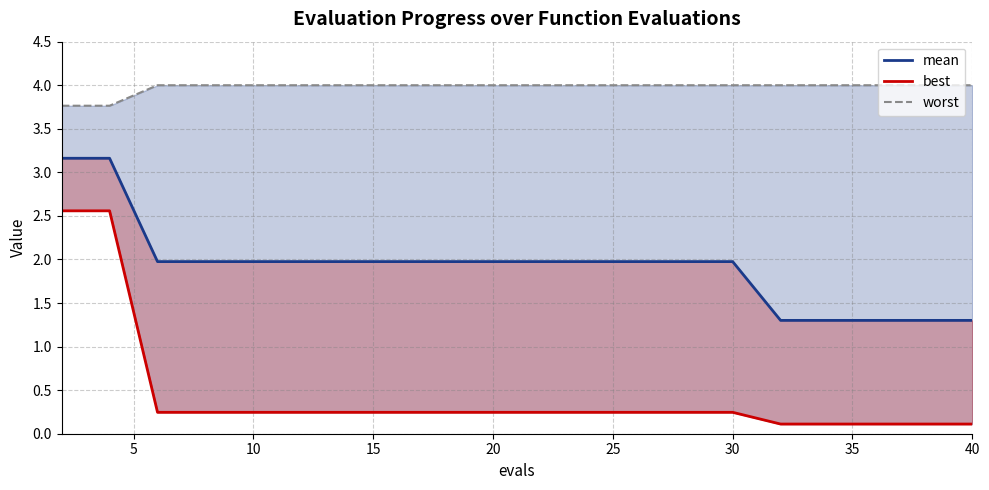

Is the value of mean at 16 greater than the value of worst at 9?

No